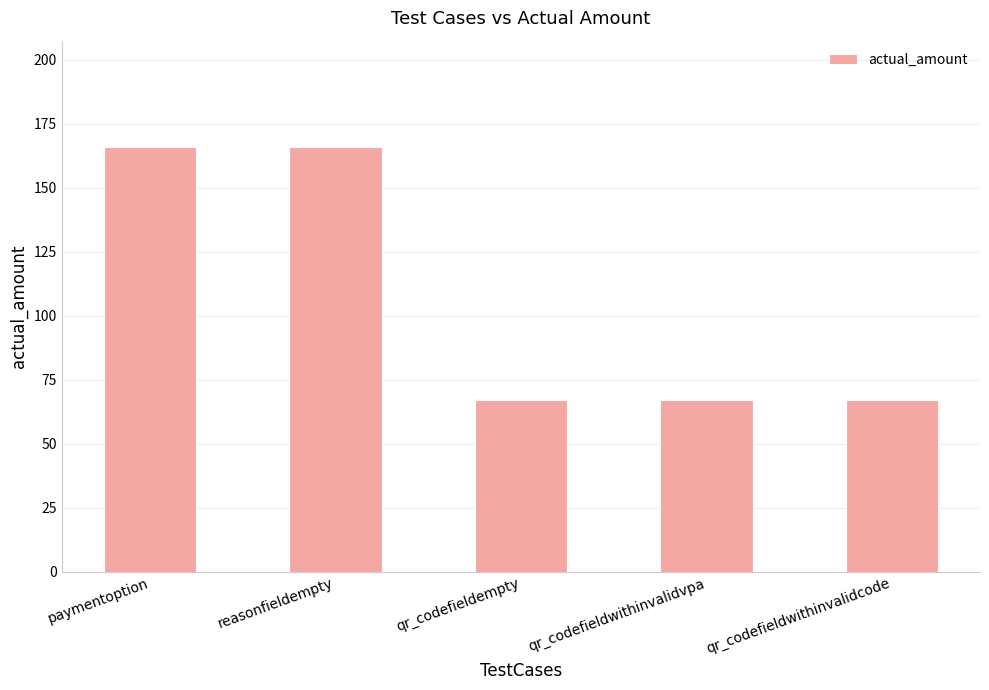

What is the label of the 4th bar from the right?

reasonfieldempty